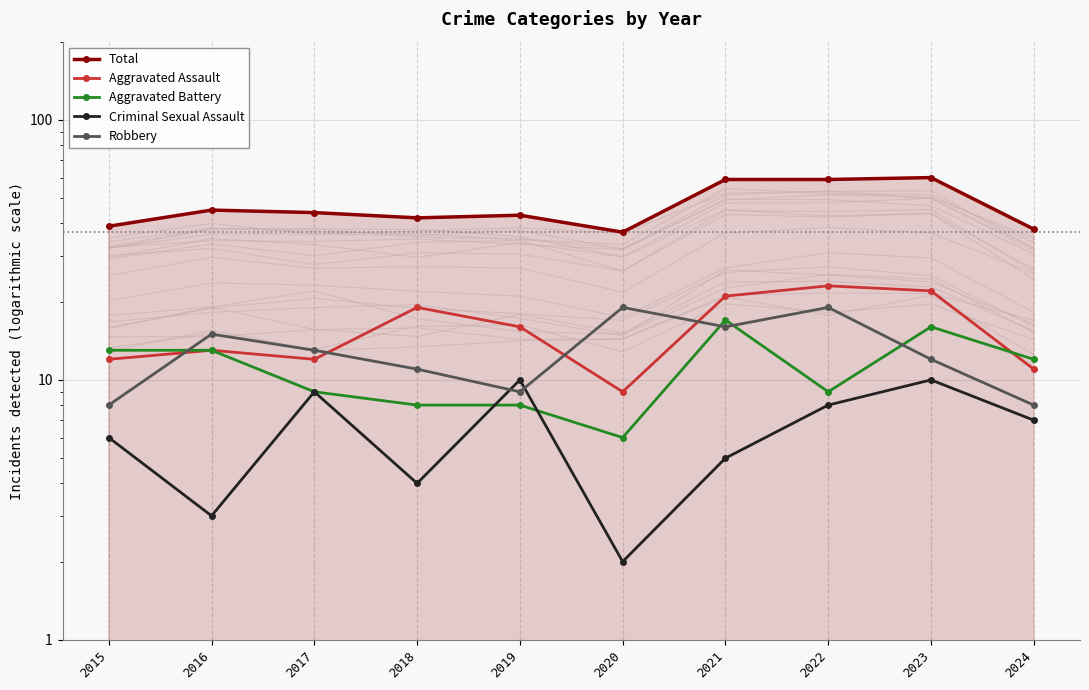

The value of Criminal Sexual Assault at 2019 is 4. True or false?

False